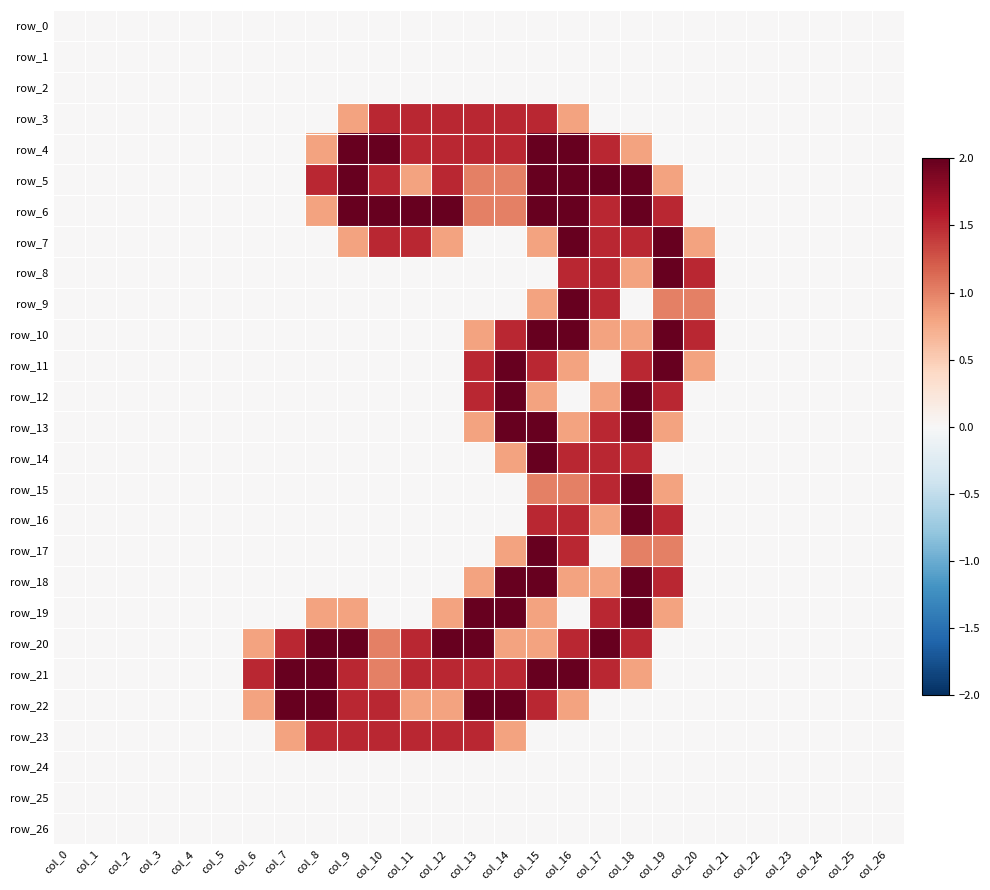

Reading left to right, transcribe all the data shown in this chart.

row_0: col_0=0.0	col_1=0.0	col_2=0.0	col_3=0.0	col_4=0.0	col_5=0.0	col_6=0.0	col_7=0.0	col_8=0.0	col_9=0.0	col_10=0.0	col_11=0.0	col_12=0.0	col_13=0.0	col_14=0.0	col_15=0.0	col_16=0.0	col_17=0.0	col_18=0.0	col_19=0.0	col_20=0.0	col_21=0.0	col_22=0.0	col_23=0.0	col_24=0.0	col_25=0.0	col_26=0.0
row_1: col_0=0.0	col_1=0.0	col_2=0.0	col_3=0.0	col_4=0.0	col_5=0.0	col_6=0.0	col_7=0.0	col_8=0.0	col_9=0.0	col_10=0.0	col_11=0.0	col_12=0.0	col_13=0.0	col_14=0.0	col_15=0.0	col_16=0.0	col_17=0.0	col_18=0.0	col_19=0.0	col_20=0.0	col_21=0.0	col_22=0.0	col_23=0.0	col_24=0.0	col_25=0.0	col_26=0.0
row_2: col_0=0.0	col_1=0.0	col_2=0.0	col_3=0.0	col_4=0.0	col_5=0.0	col_6=0.0	col_7=0.0	col_8=0.0	col_9=0.0	col_10=0.0	col_11=0.0	col_12=0.0	col_13=0.0	col_14=0.0	col_15=0.0	col_16=0.0	col_17=0.0	col_18=0.0	col_19=0.0	col_20=0.0	col_21=0.0	col_22=0.0	col_23=0.0	col_24=0.0	col_25=0.0	col_26=0.0
row_3: col_0=0.0	col_1=0.0	col_2=0.0	col_3=0.0	col_4=0.0	col_5=0.0	col_6=0.0	col_7=0.0	col_8=0.0	col_9=0.8	col_10=1.5	col_11=1.5	col_12=1.5	col_13=1.5	col_14=1.5	col_15=1.5	col_16=0.8	col_17=0.0	col_18=0.0	col_19=0.0	col_20=0.0	col_21=0.0	col_22=0.0	col_23=0.0	col_24=0.0	col_25=0.0	col_26=0.0
row_4: col_0=0.0	col_1=0.0	col_2=0.0	col_3=0.0	col_4=0.0	col_5=0.0	col_6=0.0	col_7=0.0	col_8=0.8	col_9=2.0	col_10=2.0	col_11=1.5	col_12=1.5	col_13=1.5	col_14=1.5	col_15=2.0	col_16=2.0	col_17=1.5	col_18=0.8	col_19=0.0	col_20=0.0	col_21=0.0	col_22=0.0	col_23=0.0	col_24=0.0	col_25=0.0	col_26=0.0
row_5: col_0=0.0	col_1=0.0	col_2=0.0	col_3=0.0	col_4=0.0	col_5=0.0	col_6=0.0	col_7=0.0	col_8=1.5	col_9=2.0	col_10=1.5	col_11=0.8	col_12=1.5	col_13=1.0	col_14=1.0	col_15=2.0	col_16=2.0	col_17=2.0	col_18=2.0	col_19=0.8	col_20=0.0	col_21=0.0	col_22=0.0	col_23=0.0	col_24=0.0	col_25=0.0	col_26=0.0
row_6: col_0=0.0	col_1=0.0	col_2=0.0	col_3=0.0	col_4=0.0	col_5=0.0	col_6=0.0	col_7=0.0	col_8=0.8	col_9=2.0	col_10=2.0	col_11=2.0	col_12=2.0	col_13=1.0	col_14=1.0	col_15=2.0	col_16=2.0	col_17=1.5	col_18=2.0	col_19=1.5	col_20=0.0	col_21=0.0	col_22=0.0	col_23=0.0	col_24=0.0	col_25=0.0	col_26=0.0
row_7: col_0=0.0	col_1=0.0	col_2=0.0	col_3=0.0	col_4=0.0	col_5=0.0	col_6=0.0	col_7=0.0	col_8=0.0	col_9=0.8	col_10=1.5	col_11=1.5	col_12=0.8	col_13=0.0	col_14=0.0	col_15=0.8	col_16=2.0	col_17=1.5	col_18=1.5	col_19=2.0	col_20=0.8	col_21=0.0	col_22=0.0	col_23=0.0	col_24=0.0	col_25=0.0	col_26=0.0
row_8: col_0=0.0	col_1=0.0	col_2=0.0	col_3=0.0	col_4=0.0	col_5=0.0	col_6=0.0	col_7=0.0	col_8=0.0	col_9=0.0	col_10=0.0	col_11=0.0	col_12=0.0	col_13=0.0	col_14=0.0	col_15=0.0	col_16=1.5	col_17=1.5	col_18=0.8	col_19=2.0	col_20=1.5	col_21=0.0	col_22=0.0	col_23=0.0	col_24=0.0	col_25=0.0	col_26=0.0
row_9: col_0=0.0	col_1=0.0	col_2=0.0	col_3=0.0	col_4=0.0	col_5=0.0	col_6=0.0	col_7=0.0	col_8=0.0	col_9=0.0	col_10=0.0	col_11=0.0	col_12=0.0	col_13=0.0	col_14=0.0	col_15=0.8	col_16=2.0	col_17=1.5	col_18=0.0	col_19=1.0	col_20=1.0	col_21=0.0	col_22=0.0	col_23=0.0	col_24=0.0	col_25=0.0	col_26=0.0
row_10: col_0=0.0	col_1=0.0	col_2=0.0	col_3=0.0	col_4=0.0	col_5=0.0	col_6=0.0	col_7=0.0	col_8=0.0	col_9=0.0	col_10=0.0	col_11=0.0	col_12=0.0	col_13=0.8	col_14=1.5	col_15=2.0	col_16=2.0	col_17=0.8	col_18=0.8	col_19=2.0	col_20=1.5	col_21=0.0	col_22=0.0	col_23=0.0	col_24=0.0	col_25=0.0	col_26=0.0
row_11: col_0=0.0	col_1=0.0	col_2=0.0	col_3=0.0	col_4=0.0	col_5=0.0	col_6=0.0	col_7=0.0	col_8=0.0	col_9=0.0	col_10=0.0	col_11=0.0	col_12=0.0	col_13=1.5	col_14=2.0	col_15=1.5	col_16=0.8	col_17=0.0	col_18=1.5	col_19=2.0	col_20=0.8	col_21=0.0	col_22=0.0	col_23=0.0	col_24=0.0	col_25=0.0	col_26=0.0
row_12: col_0=0.0	col_1=0.0	col_2=0.0	col_3=0.0	col_4=0.0	col_5=0.0	col_6=0.0	col_7=0.0	col_8=0.0	col_9=0.0	col_10=0.0	col_11=0.0	col_12=0.0	col_13=1.5	col_14=2.0	col_15=0.8	col_16=0.0	col_17=0.8	col_18=2.0	col_19=1.5	col_20=0.0	col_21=0.0	col_22=0.0	col_23=0.0	col_24=0.0	col_25=0.0	col_26=0.0
row_13: col_0=0.0	col_1=0.0	col_2=0.0	col_3=0.0	col_4=0.0	col_5=0.0	col_6=0.0	col_7=0.0	col_8=0.0	col_9=0.0	col_10=0.0	col_11=0.0	col_12=0.0	col_13=0.8	col_14=2.0	col_15=2.0	col_16=0.8	col_17=1.5	col_18=2.0	col_19=0.8	col_20=0.0	col_21=0.0	col_22=0.0	col_23=0.0	col_24=0.0	col_25=0.0	col_26=0.0
row_14: col_0=0.0	col_1=0.0	col_2=0.0	col_3=0.0	col_4=0.0	col_5=0.0	col_6=0.0	col_7=0.0	col_8=0.0	col_9=0.0	col_10=0.0	col_11=0.0	col_12=0.0	col_13=0.0	col_14=0.8	col_15=2.0	col_16=1.5	col_17=1.5	col_18=1.5	col_19=0.0	col_20=0.0	col_21=0.0	col_22=0.0	col_23=0.0	col_24=0.0	col_25=0.0	col_26=0.0
row_15: col_0=0.0	col_1=0.0	col_2=0.0	col_3=0.0	col_4=0.0	col_5=0.0	col_6=0.0	col_7=0.0	col_8=0.0	col_9=0.0	col_10=0.0	col_11=0.0	col_12=0.0	col_13=0.0	col_14=0.0	col_15=1.0	col_16=1.0	col_17=1.5	col_18=2.0	col_19=0.8	col_20=0.0	col_21=0.0	col_22=0.0	col_23=0.0	col_24=0.0	col_25=0.0	col_26=0.0
row_16: col_0=0.0	col_1=0.0	col_2=0.0	col_3=0.0	col_4=0.0	col_5=0.0	col_6=0.0	col_7=0.0	col_8=0.0	col_9=0.0	col_10=0.0	col_11=0.0	col_12=0.0	col_13=0.0	col_14=0.0	col_15=1.5	col_16=1.5	col_17=0.8	col_18=2.0	col_19=1.5	col_20=0.0	col_21=0.0	col_22=0.0	col_23=0.0	col_24=0.0	col_25=0.0	col_26=0.0
row_17: col_0=0.0	col_1=0.0	col_2=0.0	col_3=0.0	col_4=0.0	col_5=0.0	col_6=0.0	col_7=0.0	col_8=0.0	col_9=0.0	col_10=0.0	col_11=0.0	col_12=0.0	col_13=0.0	col_14=0.8	col_15=2.0	col_16=1.5	col_17=0.0	col_18=1.0	col_19=1.0	col_20=0.0	col_21=0.0	col_22=0.0	col_23=0.0	col_24=0.0	col_25=0.0	col_26=0.0
row_18: col_0=0.0	col_1=0.0	col_2=0.0	col_3=0.0	col_4=0.0	col_5=0.0	col_6=0.0	col_7=0.0	col_8=0.0	col_9=0.0	col_10=0.0	col_11=0.0	col_12=0.0	col_13=0.8	col_14=2.0	col_15=2.0	col_16=0.8	col_17=0.8	col_18=2.0	col_19=1.5	col_20=0.0	col_21=0.0	col_22=0.0	col_23=0.0	col_24=0.0	col_25=0.0	col_26=0.0
row_19: col_0=0.0	col_1=0.0	col_2=0.0	col_3=0.0	col_4=0.0	col_5=0.0	col_6=0.0	col_7=0.0	col_8=0.8	col_9=0.8	col_10=0.0	col_11=0.0	col_12=0.8	col_13=2.0	col_14=2.0	col_15=0.8	col_16=0.0	col_17=1.5	col_18=2.0	col_19=0.8	col_20=0.0	col_21=0.0	col_22=0.0	col_23=0.0	col_24=0.0	col_25=0.0	col_26=0.0
row_20: col_0=0.0	col_1=0.0	col_2=0.0	col_3=0.0	col_4=0.0	col_5=0.0	col_6=0.8	col_7=1.5	col_8=2.0	col_9=2.0	col_10=1.0	col_11=1.5	col_12=2.0	col_13=2.0	col_14=0.8	col_15=0.8	col_16=1.5	col_17=2.0	col_18=1.5	col_19=0.0	col_20=0.0	col_21=0.0	col_22=0.0	col_23=0.0	col_24=0.0	col_25=0.0	col_26=0.0
row_21: col_0=0.0	col_1=0.0	col_2=0.0	col_3=0.0	col_4=0.0	col_5=0.0	col_6=1.5	col_7=2.0	col_8=2.0	col_9=1.5	col_10=1.0	col_11=1.5	col_12=1.5	col_13=1.5	col_14=1.5	col_15=2.0	col_16=2.0	col_17=1.5	col_18=0.8	col_19=0.0	col_20=0.0	col_21=0.0	col_22=0.0	col_23=0.0	col_24=0.0	col_25=0.0	col_26=0.0
row_22: col_0=0.0	col_1=0.0	col_2=0.0	col_3=0.0	col_4=0.0	col_5=0.0	col_6=0.8	col_7=2.0	col_8=2.0	col_9=1.5	col_10=1.5	col_11=0.8	col_12=0.8	col_13=2.0	col_14=2.0	col_15=1.5	col_16=0.8	col_17=0.0	col_18=0.0	col_19=0.0	col_20=0.0	col_21=0.0	col_22=0.0	col_23=0.0	col_24=0.0	col_25=0.0	col_26=0.0
row_23: col_0=0.0	col_1=0.0	col_2=0.0	col_3=0.0	col_4=0.0	col_5=0.0	col_6=0.0	col_7=0.8	col_8=1.5	col_9=1.5	col_10=1.5	col_11=1.5	col_12=1.5	col_13=1.5	col_14=0.8	col_15=0.0	col_16=0.0	col_17=0.0	col_18=0.0	col_19=0.0	col_20=0.0	col_21=0.0	col_22=0.0	col_23=0.0	col_24=0.0	col_25=0.0	col_26=0.0
row_24: col_0=0.0	col_1=0.0	col_2=0.0	col_3=0.0	col_4=0.0	col_5=0.0	col_6=0.0	col_7=0.0	col_8=0.0	col_9=0.0	col_10=0.0	col_11=0.0	col_12=0.0	col_13=0.0	col_14=0.0	col_15=0.0	col_16=0.0	col_17=0.0	col_18=0.0	col_19=0.0	col_20=0.0	col_21=0.0	col_22=0.0	col_23=0.0	col_24=0.0	col_25=0.0	col_26=0.0
row_25: col_0=0.0	col_1=0.0	col_2=0.0	col_3=0.0	col_4=0.0	col_5=0.0	col_6=0.0	col_7=0.0	col_8=0.0	col_9=0.0	col_10=0.0	col_11=0.0	col_12=0.0	col_13=0.0	col_14=0.0	col_15=0.0	col_16=0.0	col_17=0.0	col_18=0.0	col_19=0.0	col_20=0.0	col_21=0.0	col_22=0.0	col_23=0.0	col_24=0.0	col_25=0.0	col_26=0.0
row_26: col_0=0.0	col_1=0.0	col_2=0.0	col_3=0.0	col_4=0.0	col_5=0.0	col_6=0.0	col_7=0.0	col_8=0.0	col_9=0.0	col_10=0.0	col_11=0.0	col_12=0.0	col_13=0.0	col_14=0.0	col_15=0.0	col_16=0.0	col_17=0.0	col_18=0.0	col_19=0.0	col_20=0.0	col_21=0.0	col_22=0.0	col_23=0.0	col_24=0.0	col_25=0.0	col_26=0.0